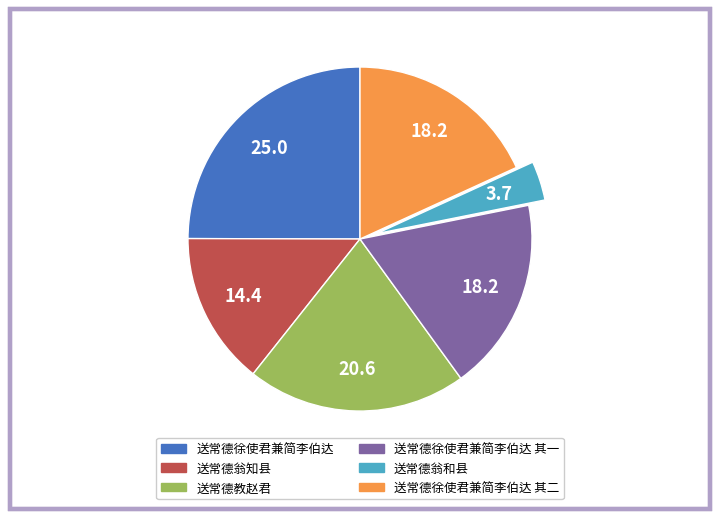

True or false: 送常德翁知县 accounts for 22% of the total.

False